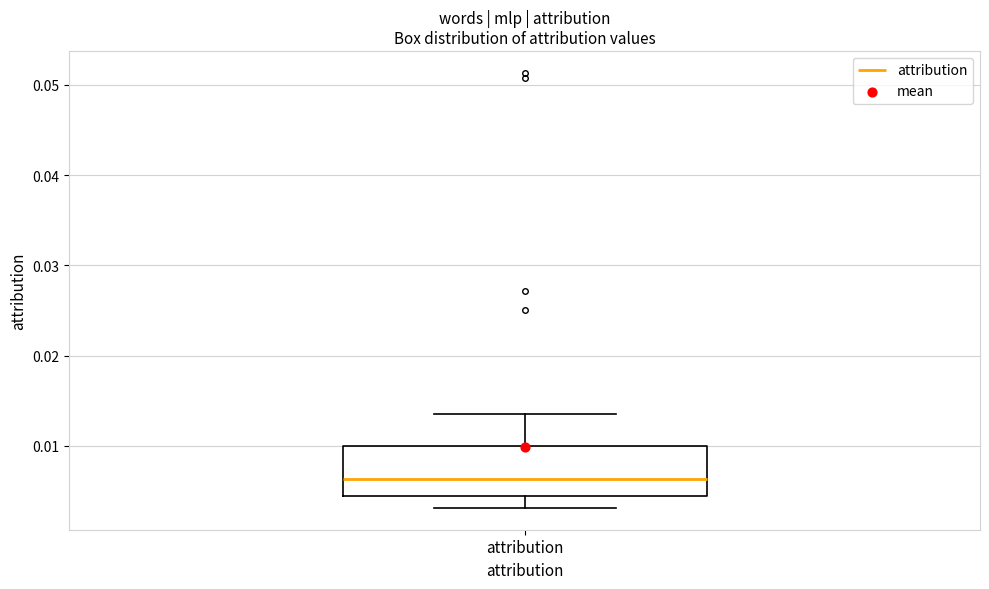

Transcribe this box plot: give where the median line is, the range the box spans, and where the two whiskers end, as read against the y-axis. The values are not printed on the chart, so give them approximately, as read against the axis.

median 0.006, box 0.004 to 0.010, whiskers 0.003 to 0.014